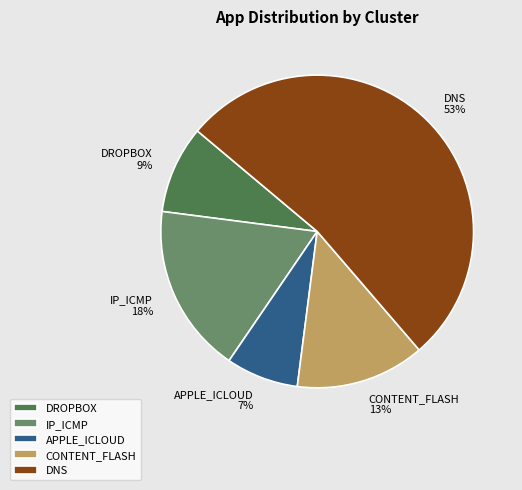

Which has a higher value, DNS or IP_ICMP?

DNS